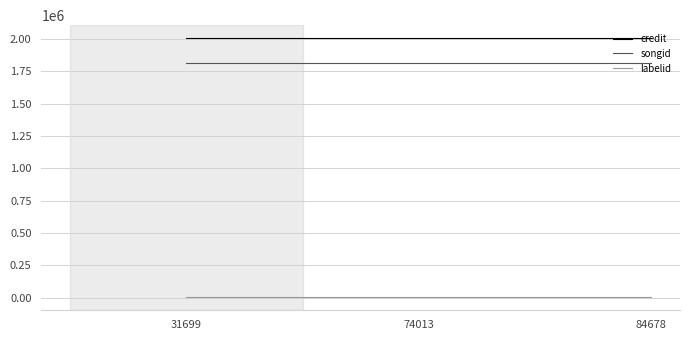

Is the value of credit at 84678 greater than the value of songid at 74013?

Yes